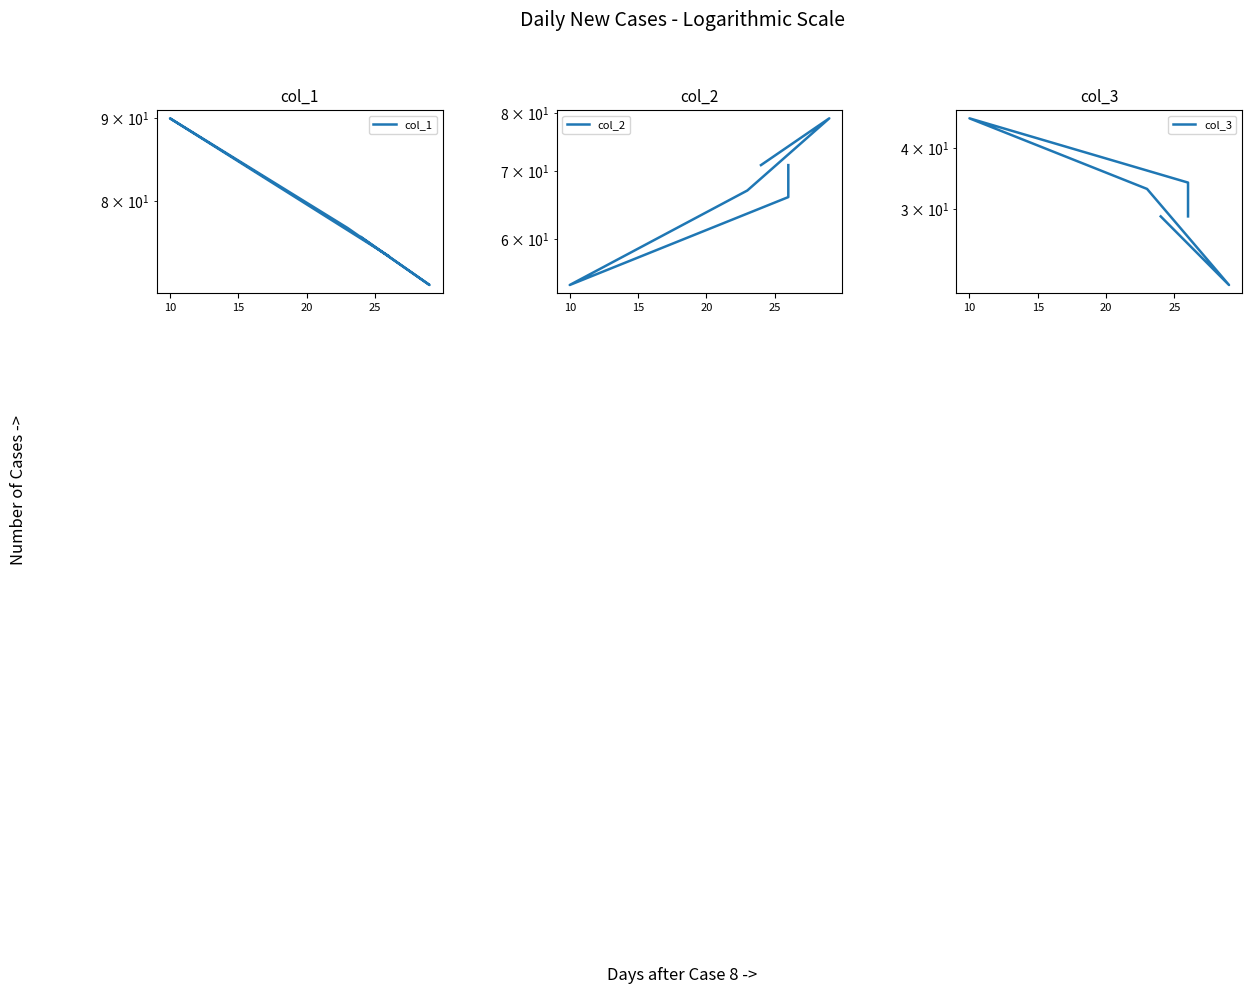

Reading left to right, extract all data points from this chart.

col_1: 74	74	90	77	71	76
col_2: 71	66	54	67	79	71
col_3: 29	34	46	33	21	29